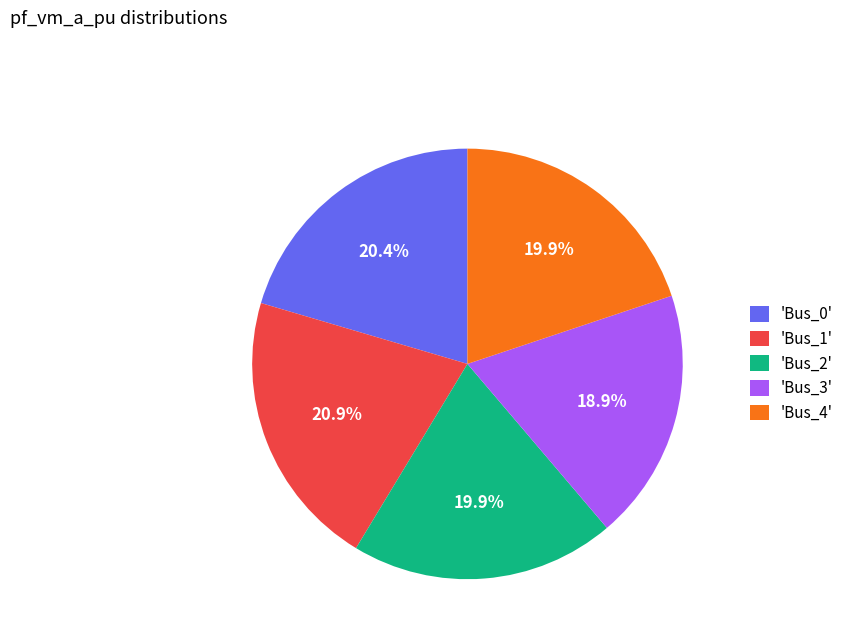

Between 'Bus_4' and 'Bus_3', which is larger?

'Bus_4'